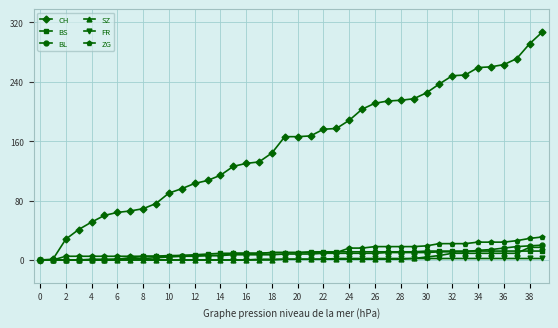

How many values in the CH series are below 166?

19